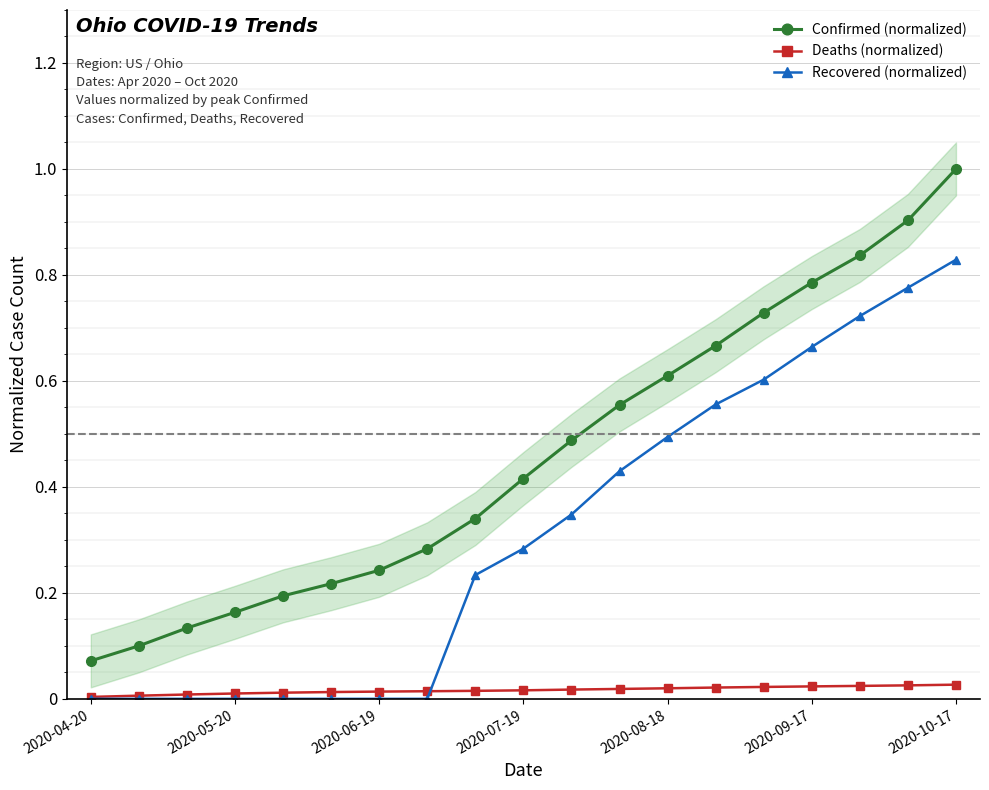

List the series in order of their peak value, lowest first.

Deaths (normalized), Recovered (normalized), Confirmed (normalized)